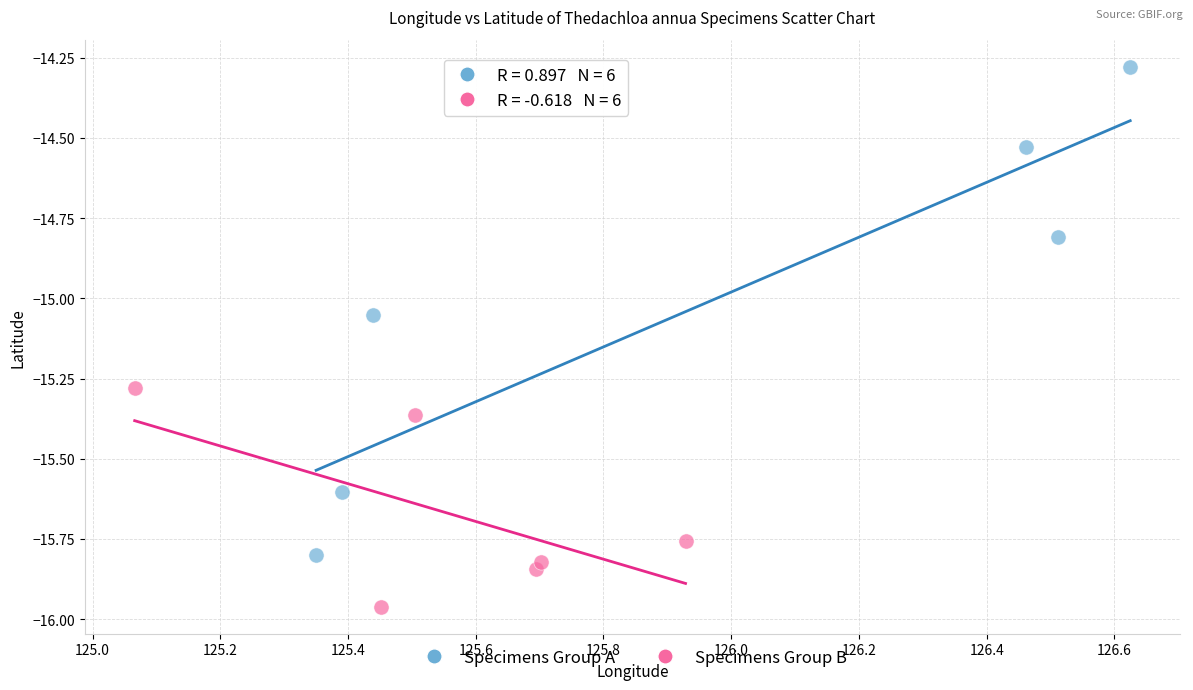

Which series reaches the maximum Y coordinate?

Specimens Group A